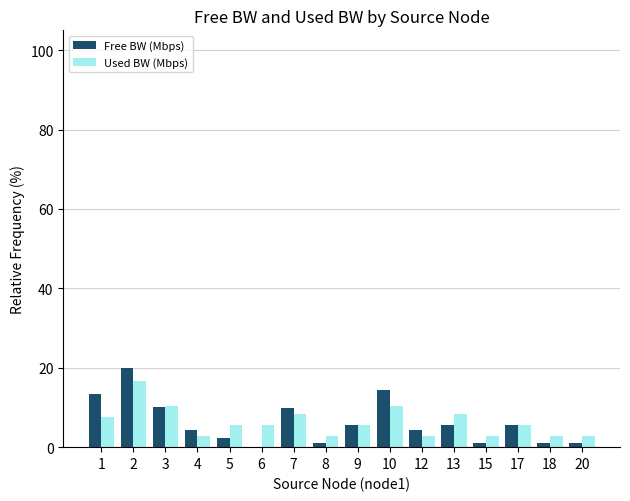

At which category does the chart reach its peak across all series?

2